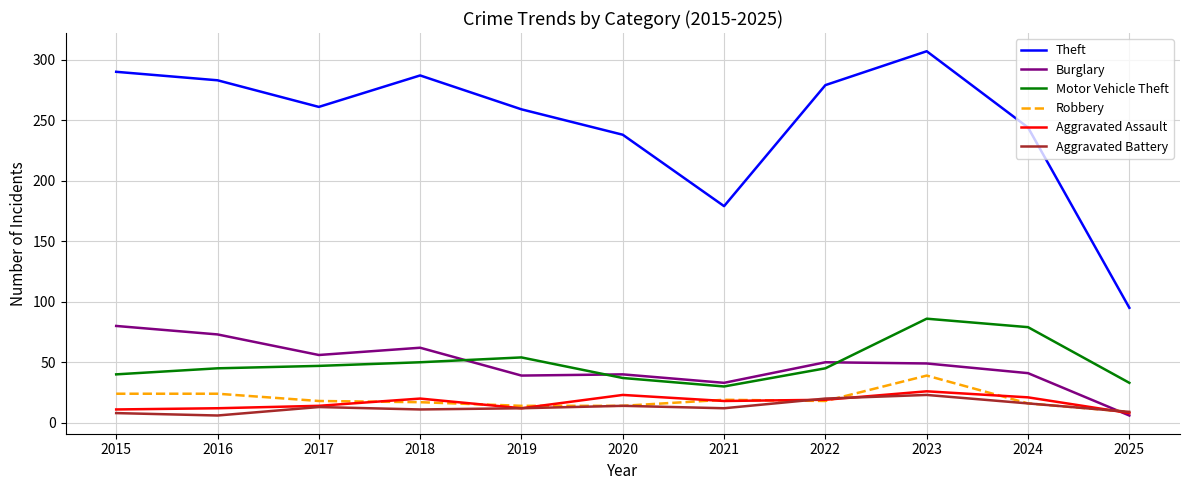

True or false: Aggravated Battery has a value of 12 at 2021.

True